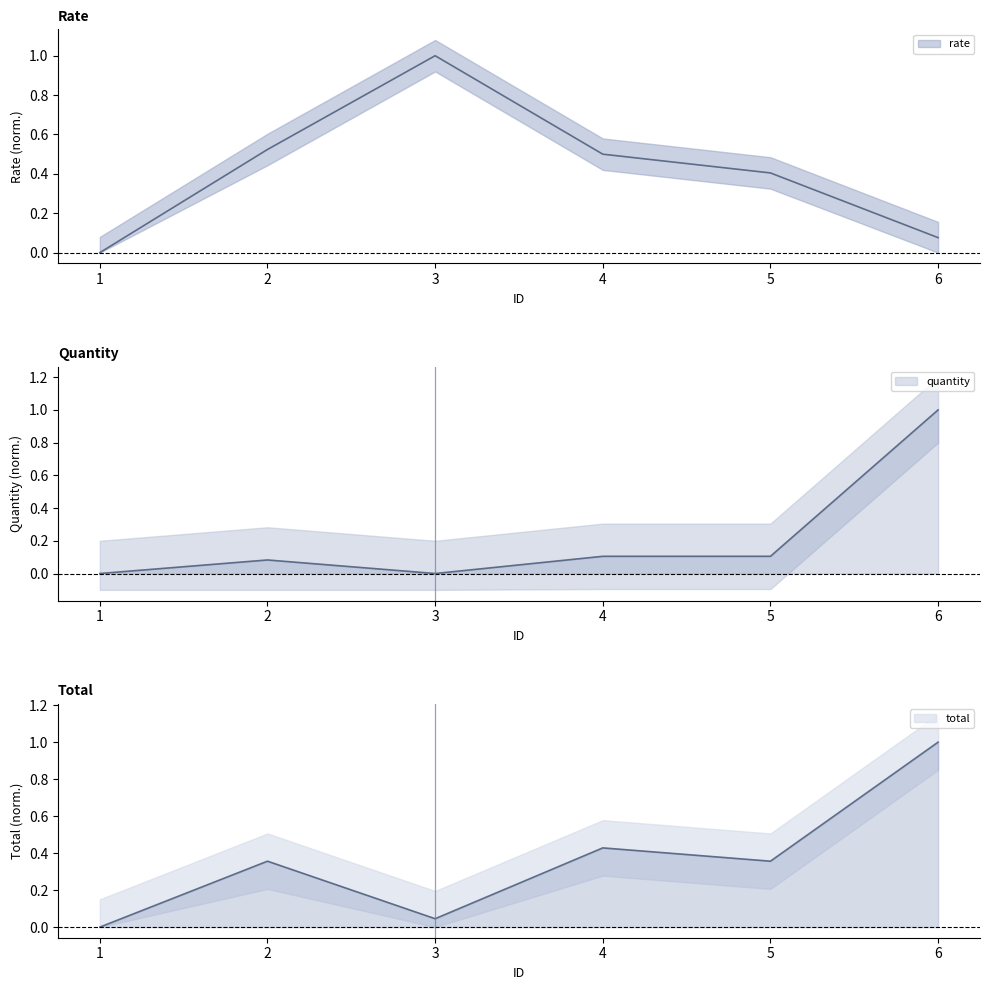

List the series in order of their peak value, lowest first.

rate, quantity, total